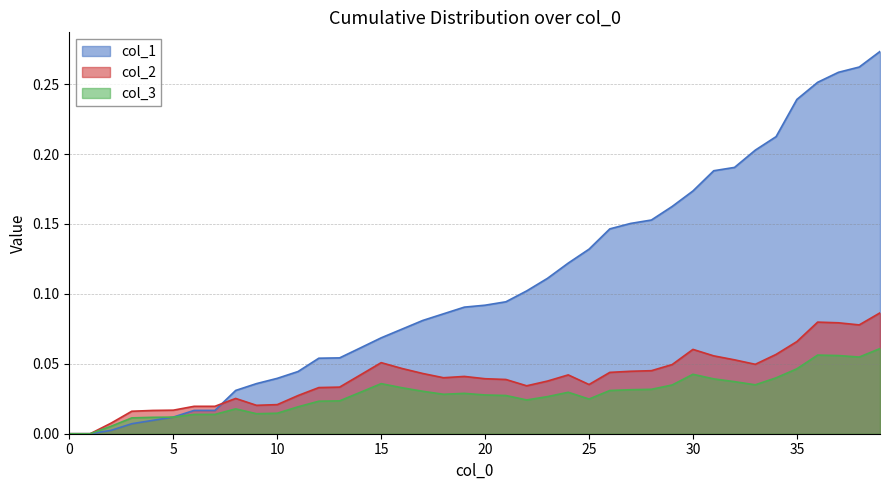

Rank the series at 15 from lowest to highest value.

col_3, col_2, col_1